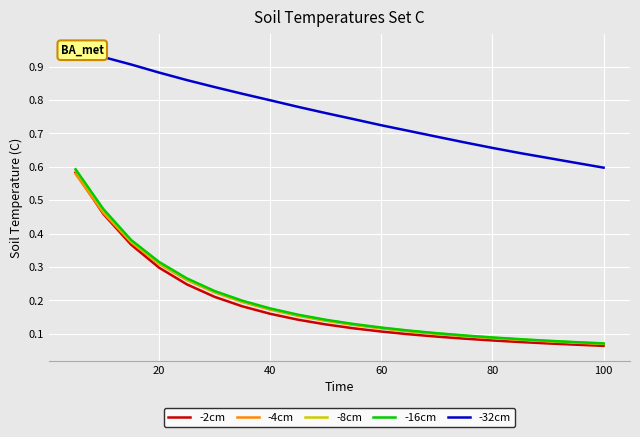

Is it true that -2cm equals 0.3 at 40?

False